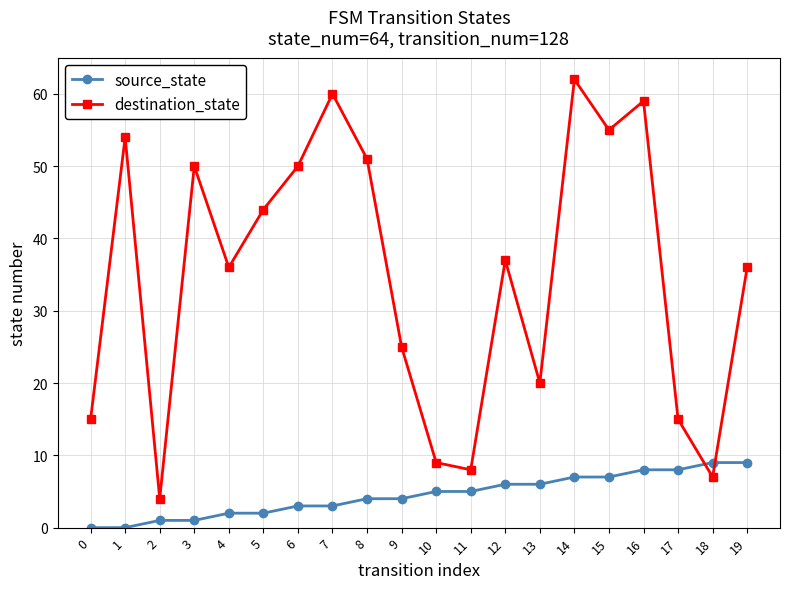

How many data points does each series have?

20